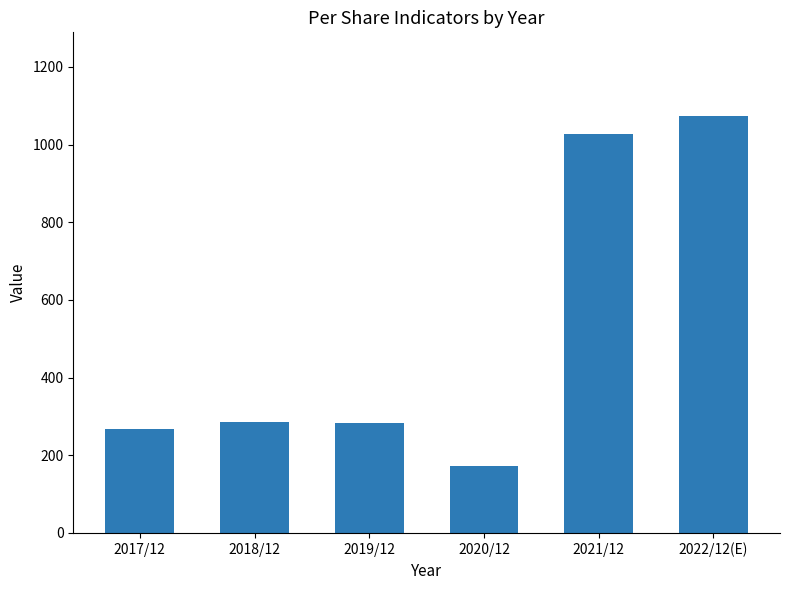

True or false: the data shows 395 at 2017/12.

False